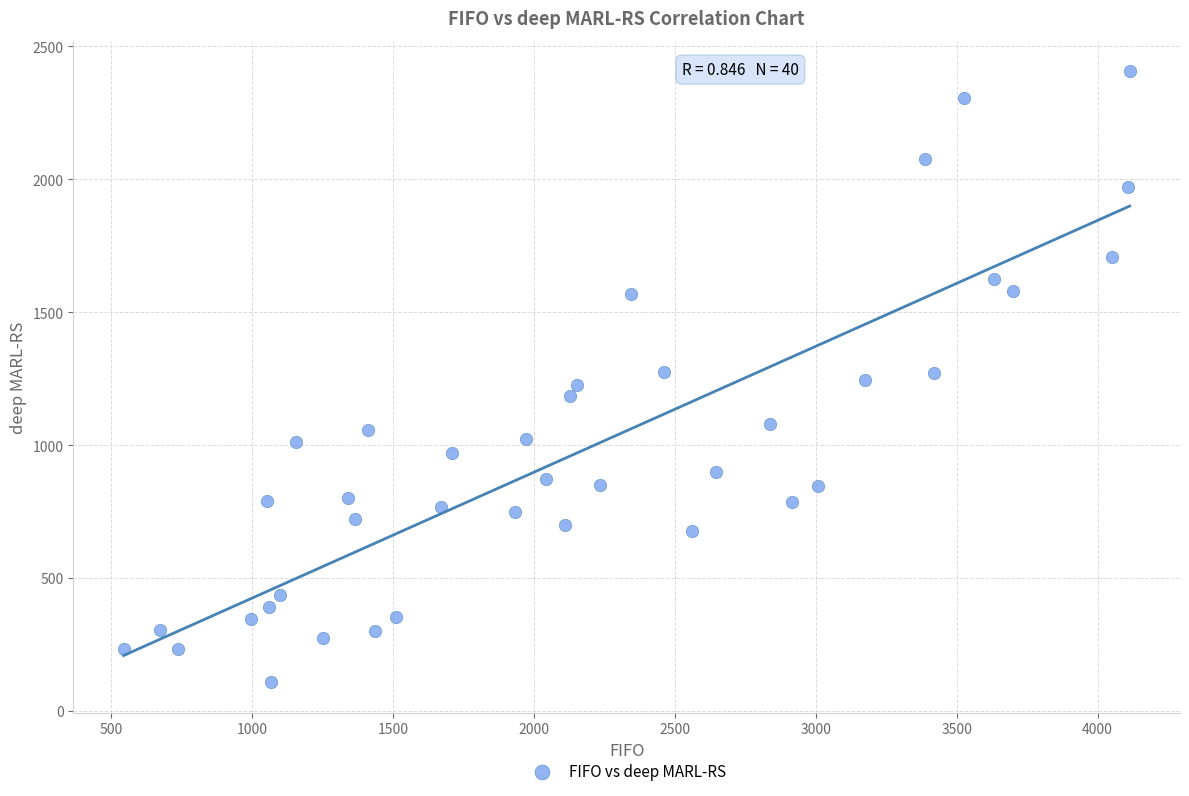

What is the range of X values (max minus min)?

3571